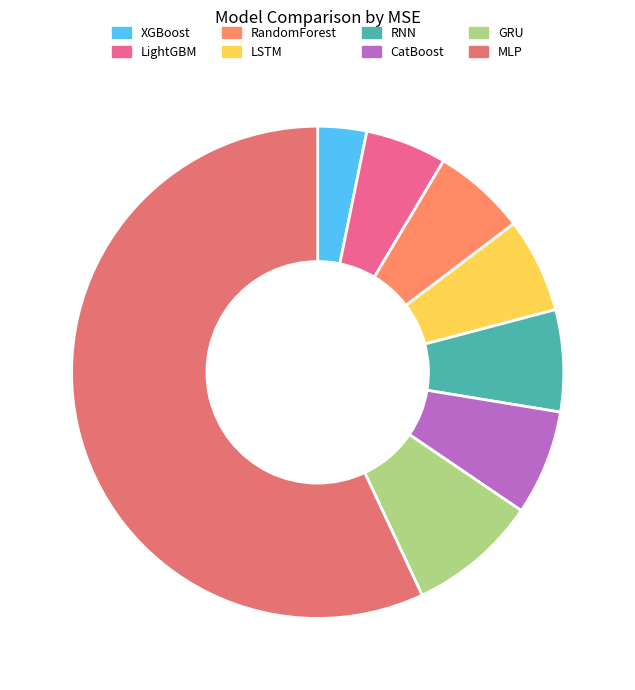

How many slices are in this pie chart?

8